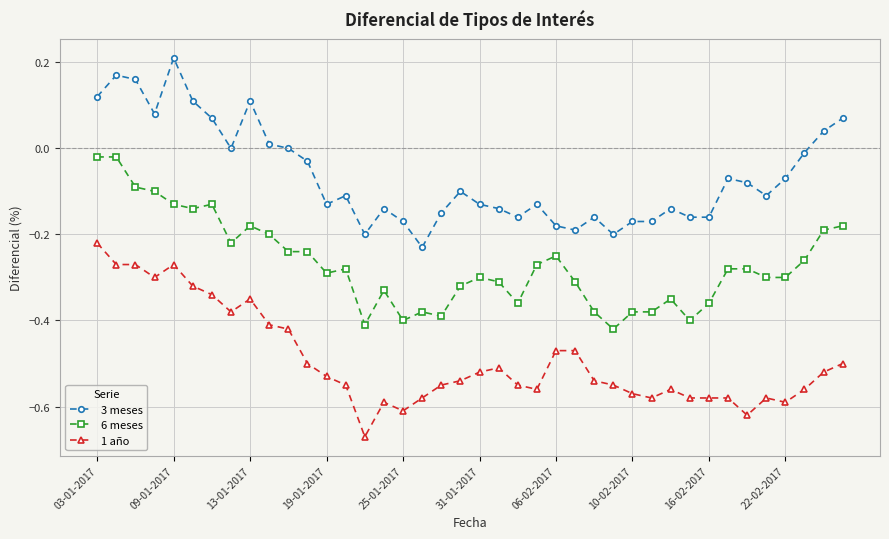

Does the chart have visible grid lines?

Yes